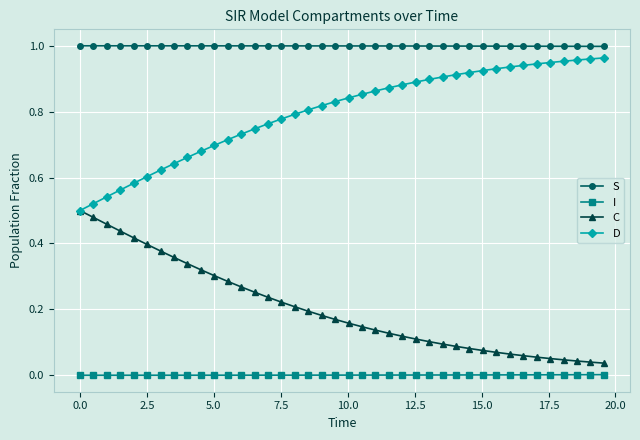

True or false: D and I intersect in this chart.

False